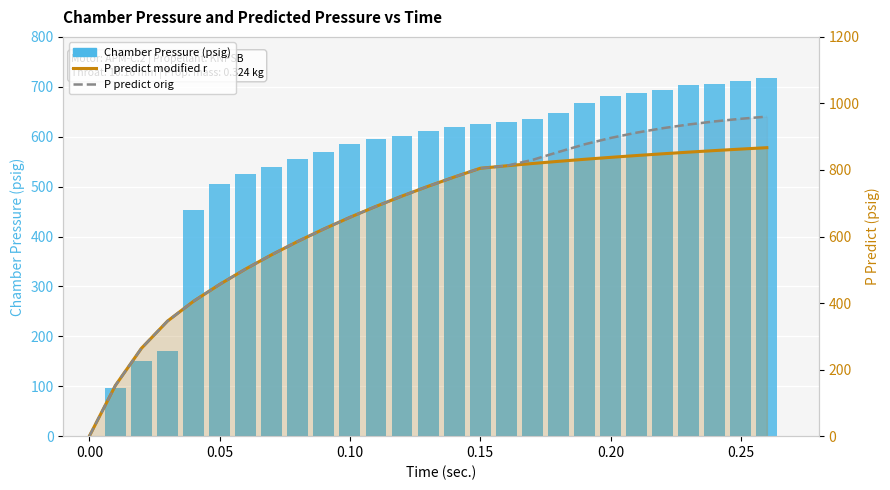

How many data points in P predict orig are less than 751?

13